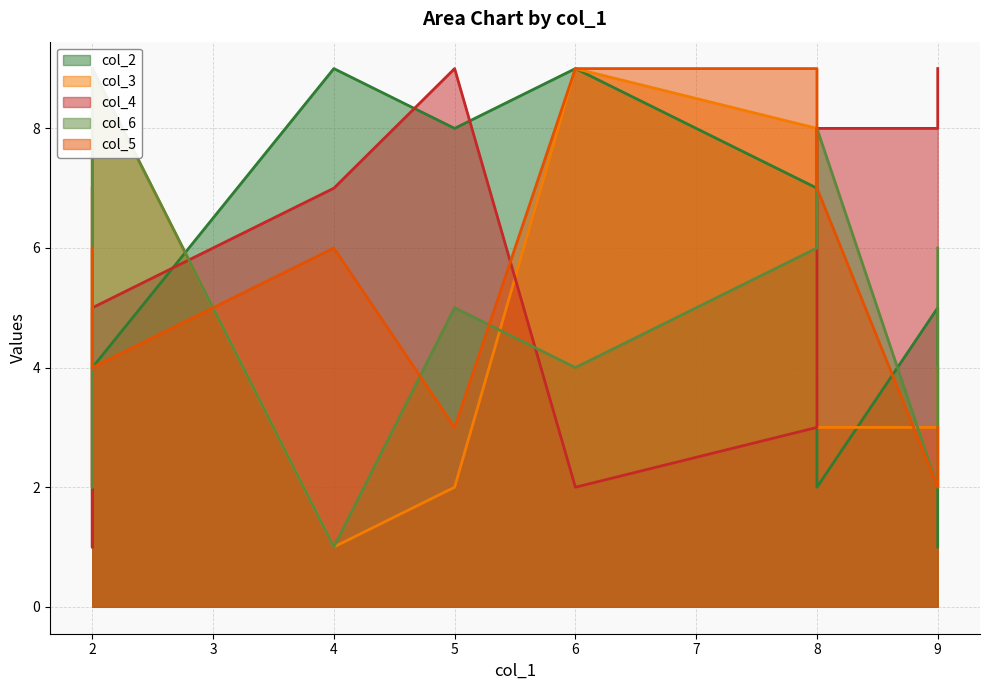

Is the value of col_5 at 8 greater than the value of col_4 at 6?

Yes